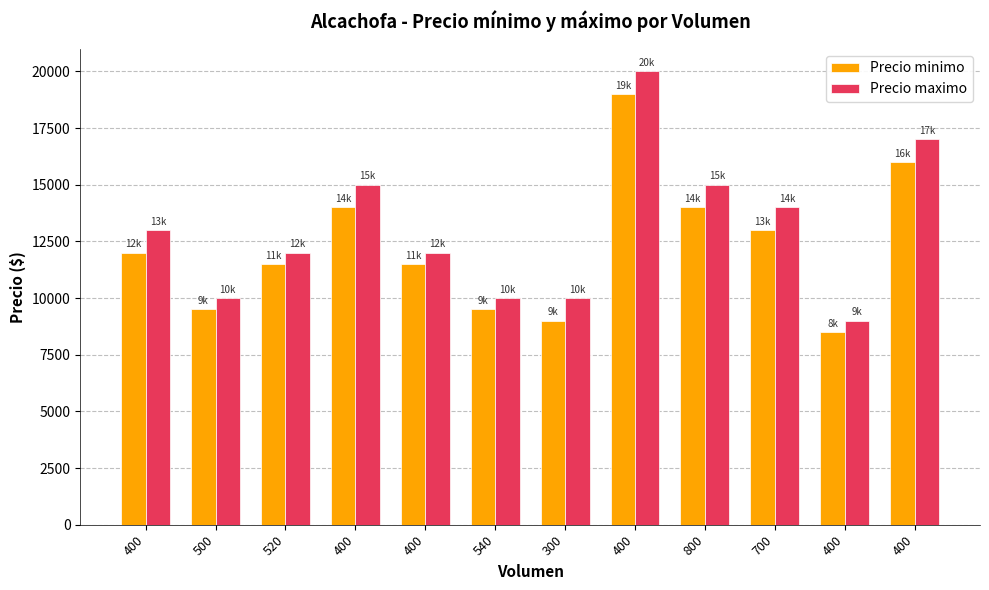

Where does the Precio maximo series first go above 13000?

400